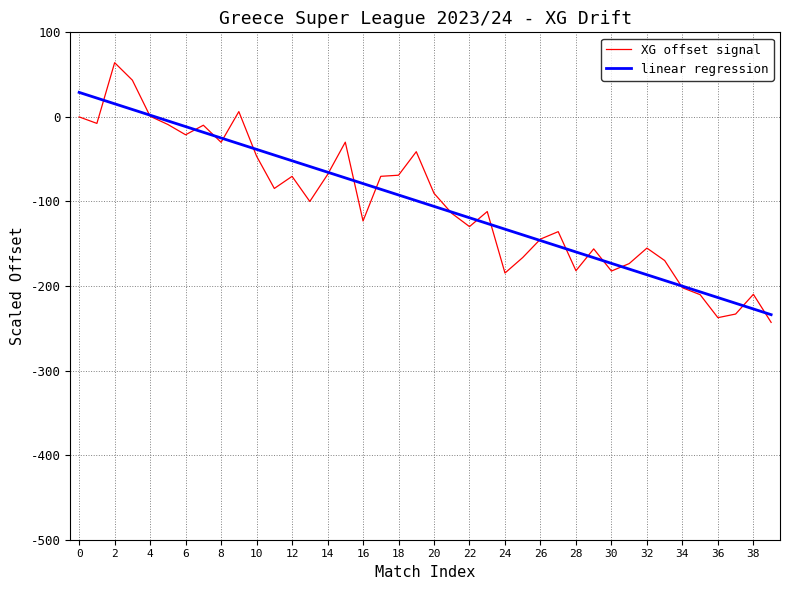

Which series has the widest spread of values?

XG offset signal